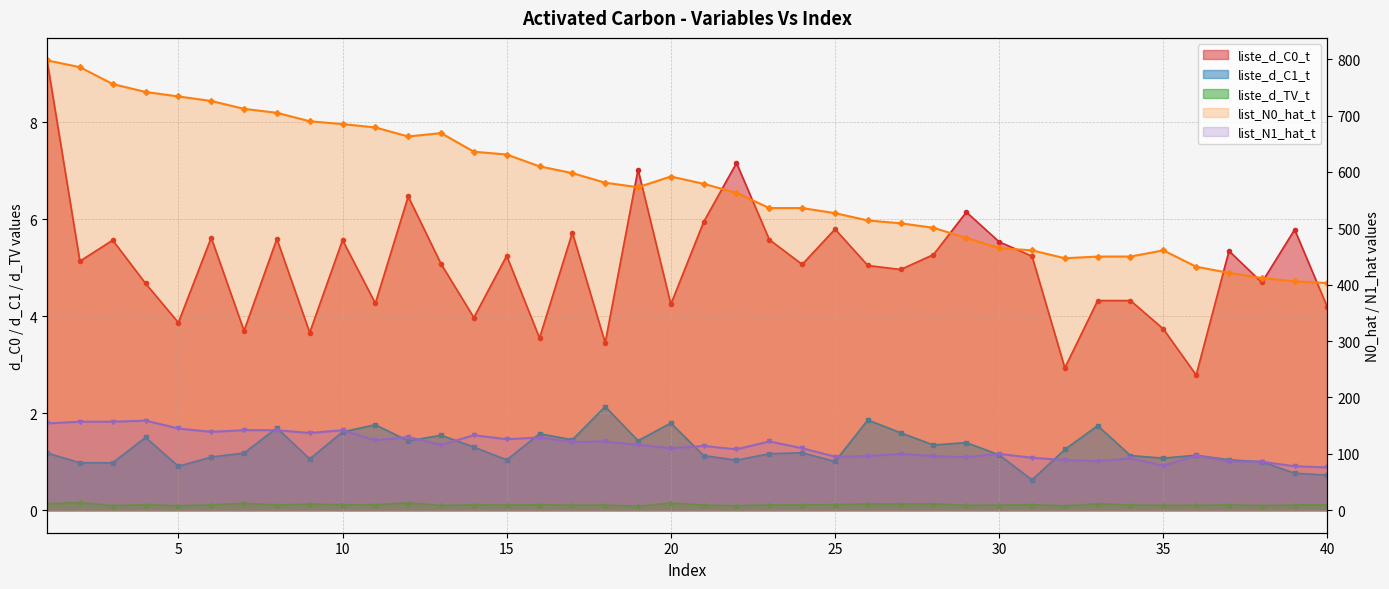

Rank the series by their maximum value, from highest to lowest.

list_N0_hat_t, list_N1_hat_t, liste_d_C0_t, liste_d_C1_t, liste_d_TV_t